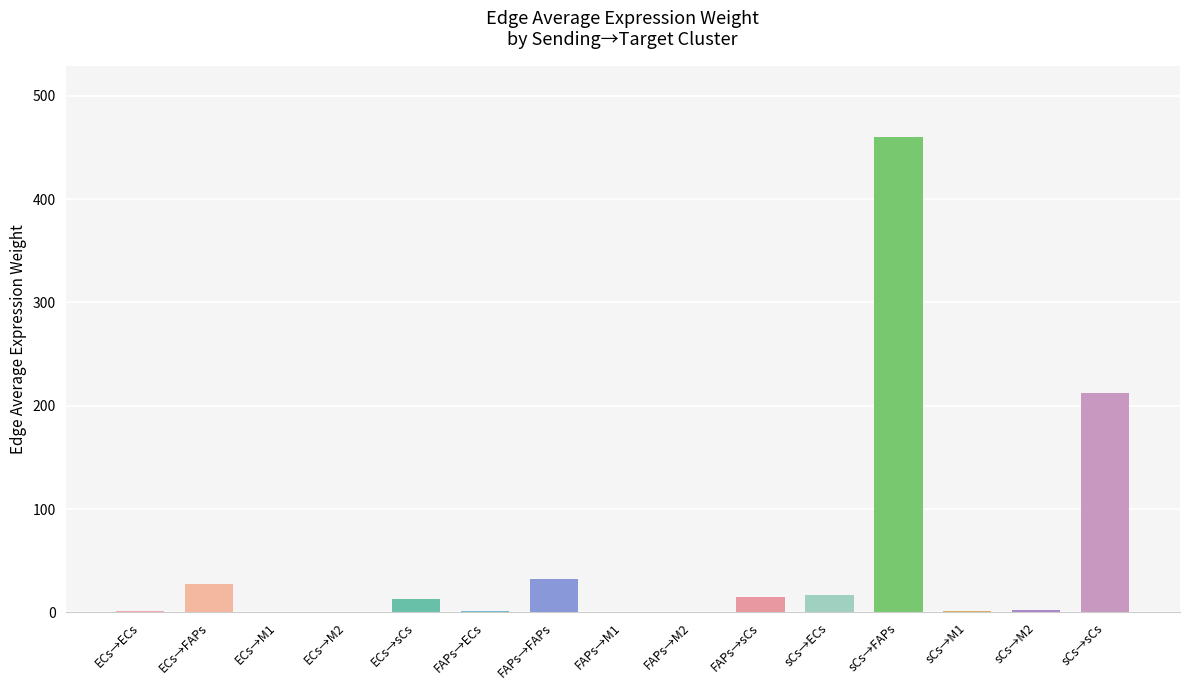

Is it true that the value at sCs→FAPs is 460.3?

True